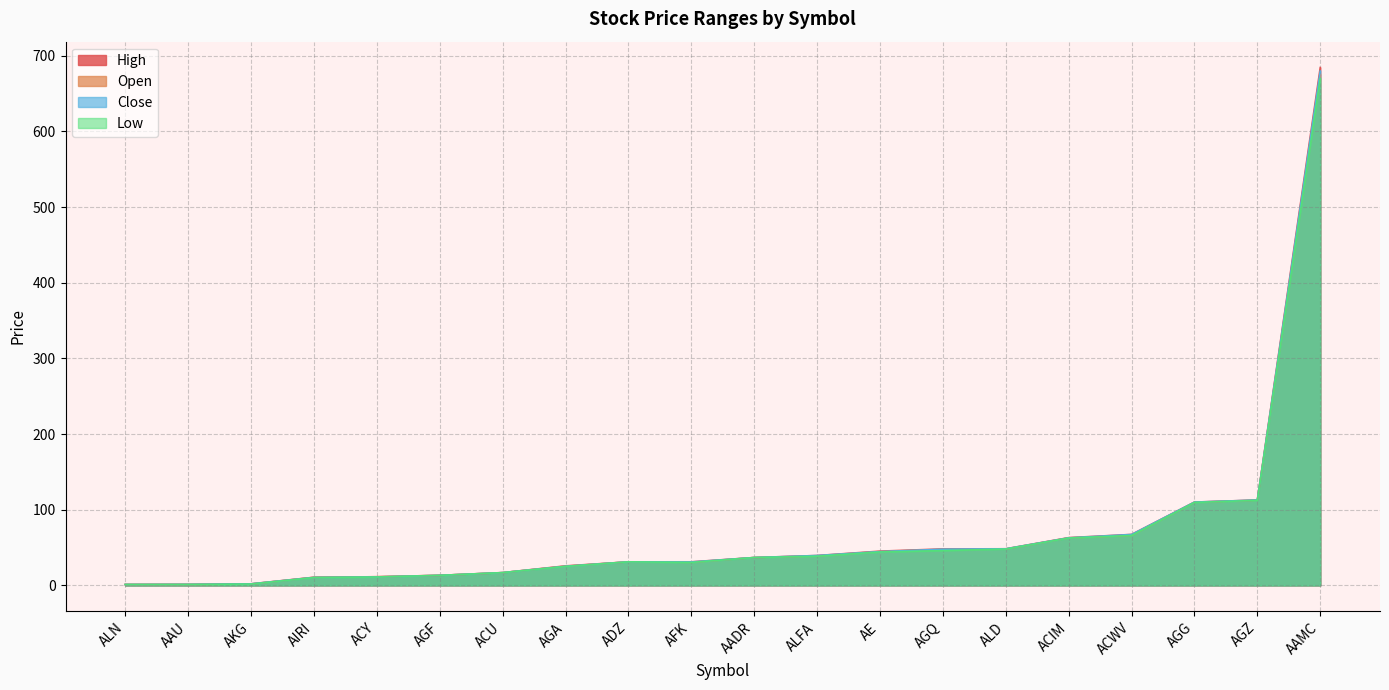

Where is the first local minimum for Close?

AAU